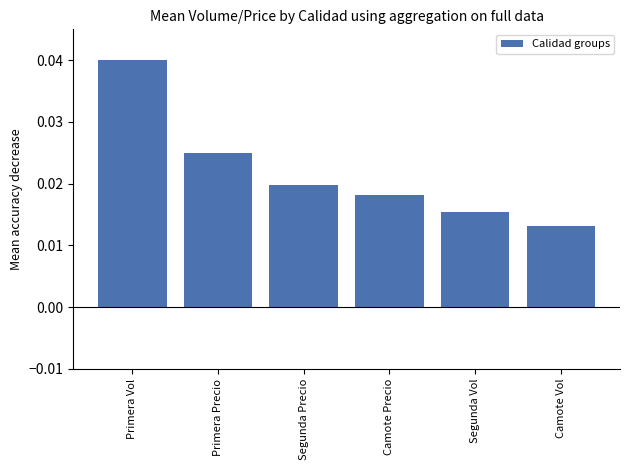

Rank the categories by value from highest to lowest.

Primera Vol, Primera Precio, Segunda Precio, Camote Precio, Segunda Vol, Camote Vol